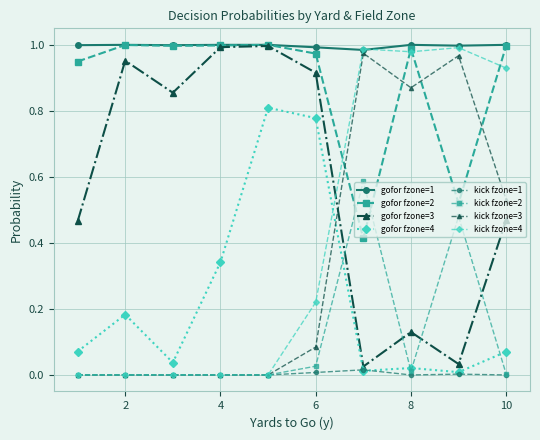

How many data points does each series have?

10